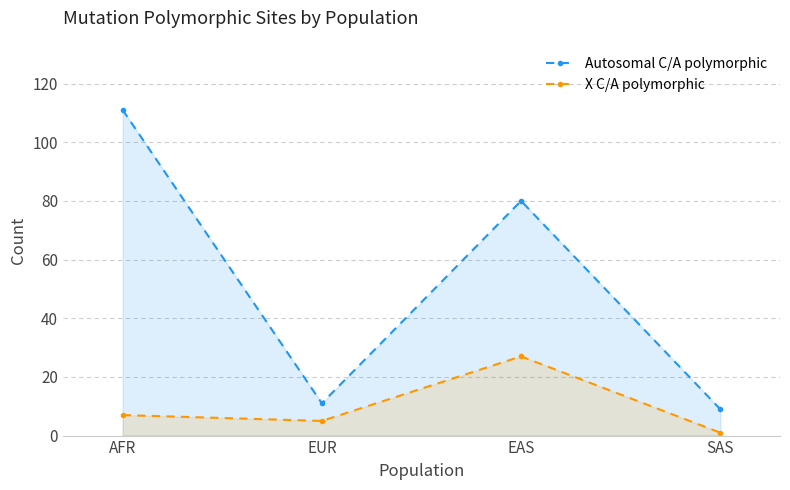

What is the approximate value of Autosomal C/A polymorphic at EAS?

80